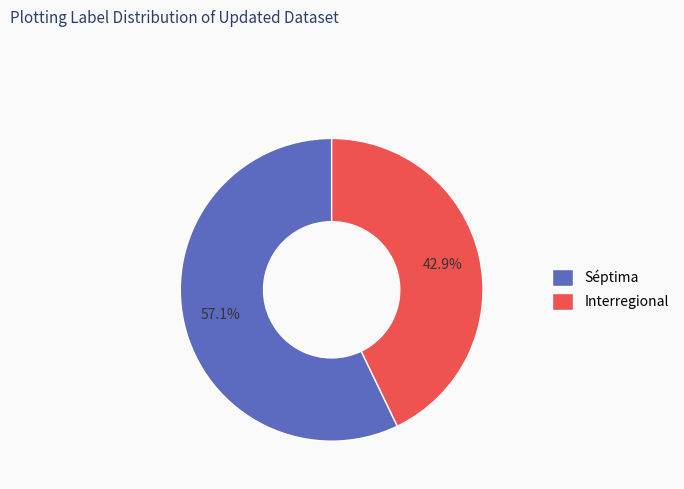

What is the majority slice?

Séptima